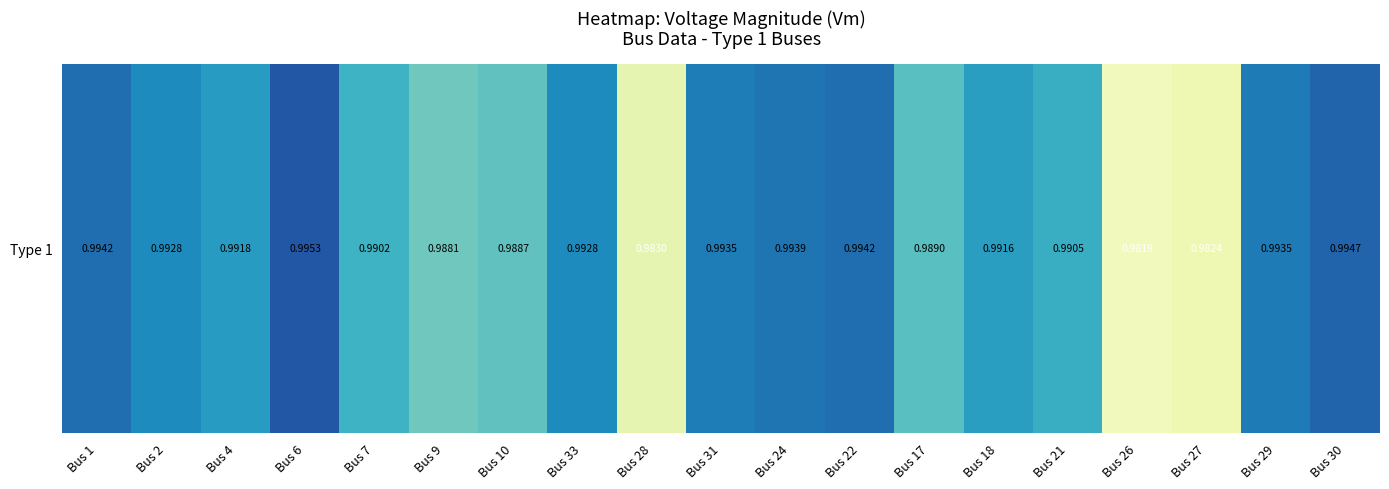

List the labels in order of value, largest first.

Bus 6, Bus 30, Bus 22, Bus 1, Bus 24, Bus 29, Bus 31, Bus 33, Bus 2, Bus 4, Bus 18, Bus 21, Bus 7, Bus 17, Bus 10, Bus 9, Bus 28, Bus 27, Bus 26